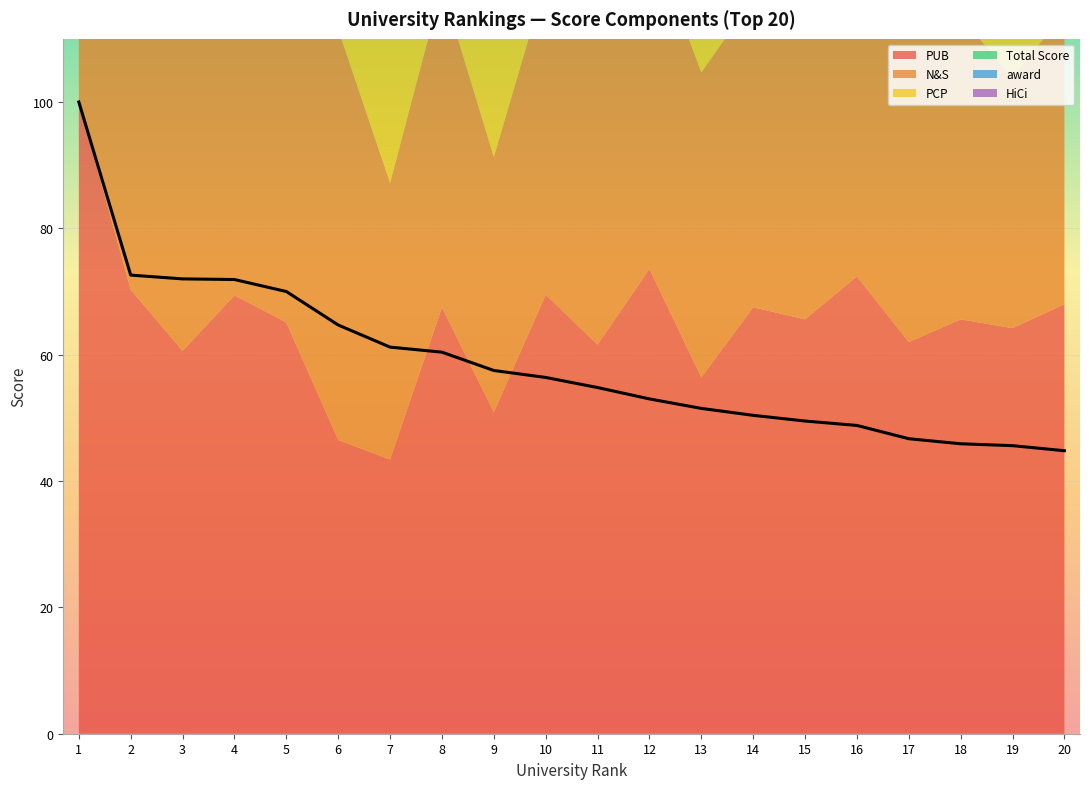

Where is the first local minimum for HiCi?

3